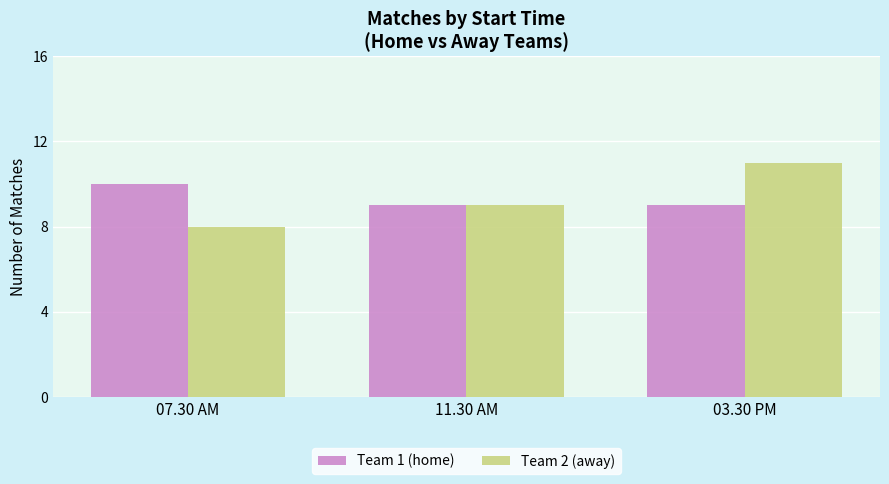

What is the label of the 1st bar from the left?

07.30 AM